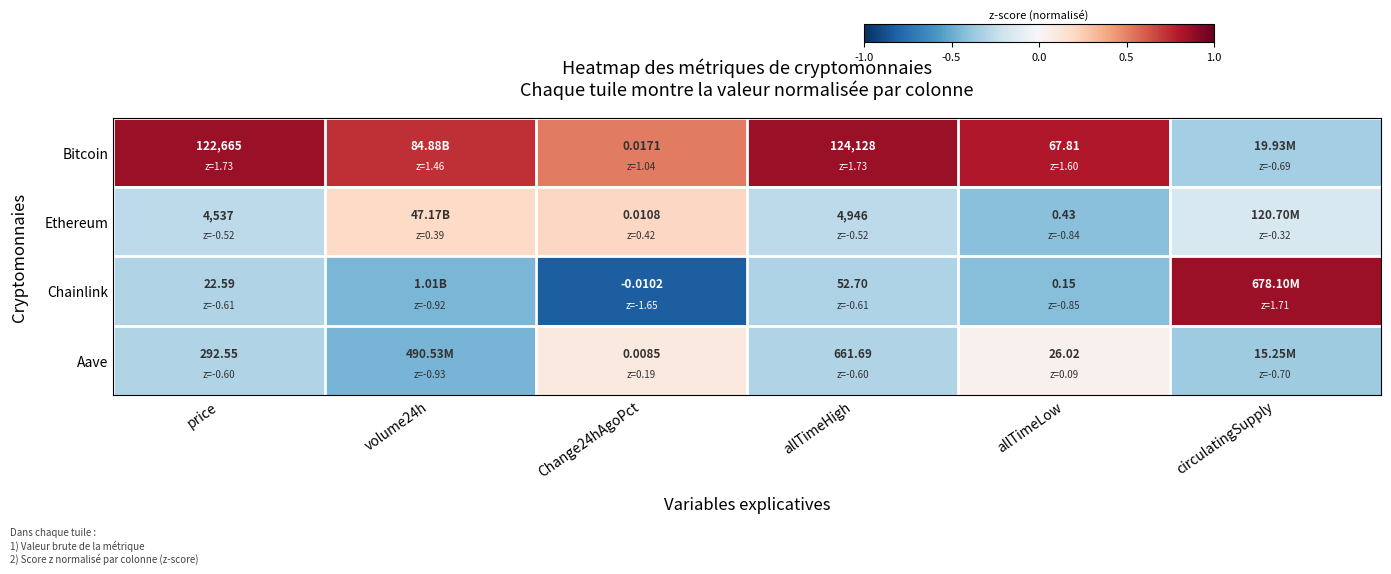

Which series has the widest spread of values?

Chainlink